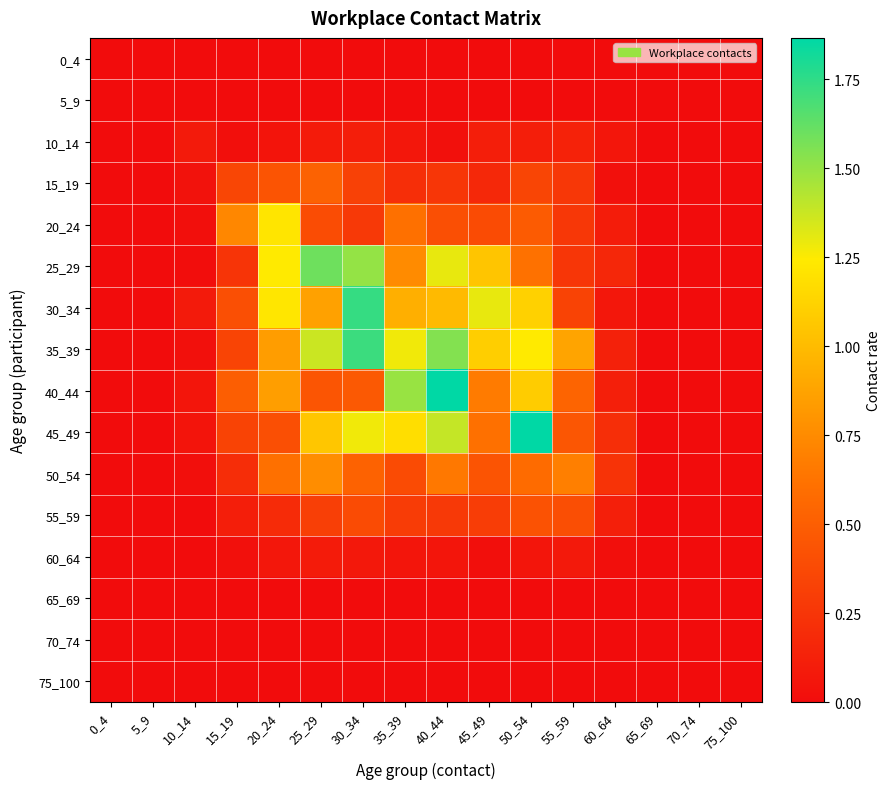

Which series has the largest range (max minus min)?

45_49